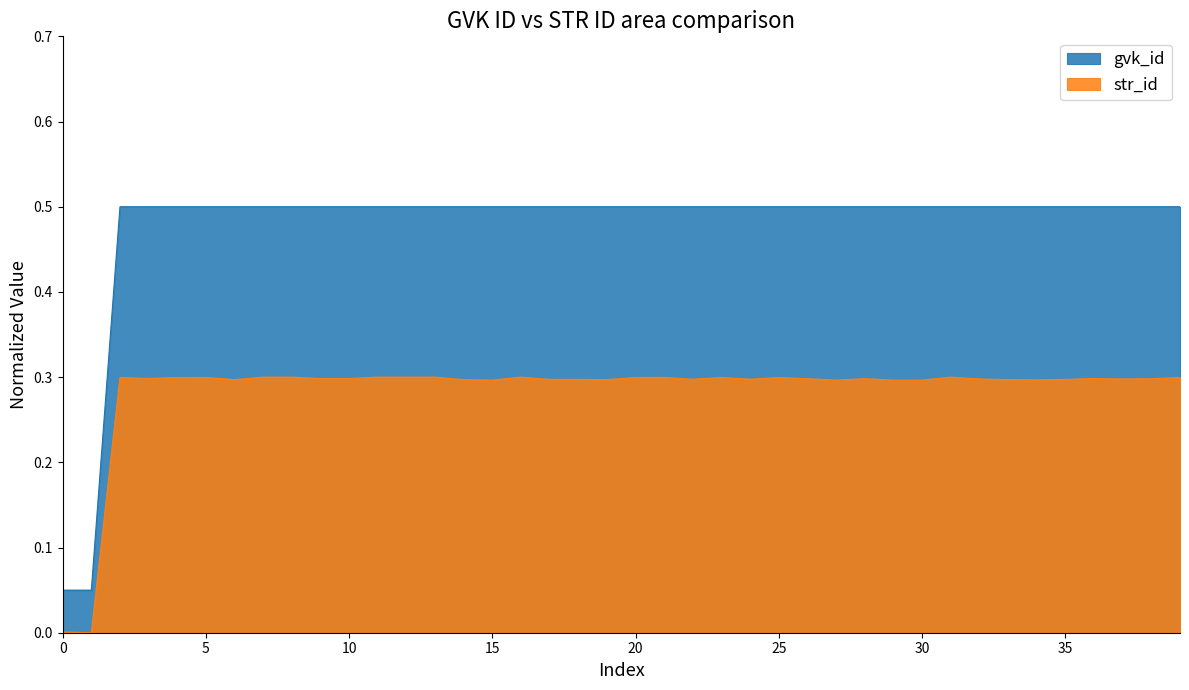

Which series has the widest spread of values?

gvk_id